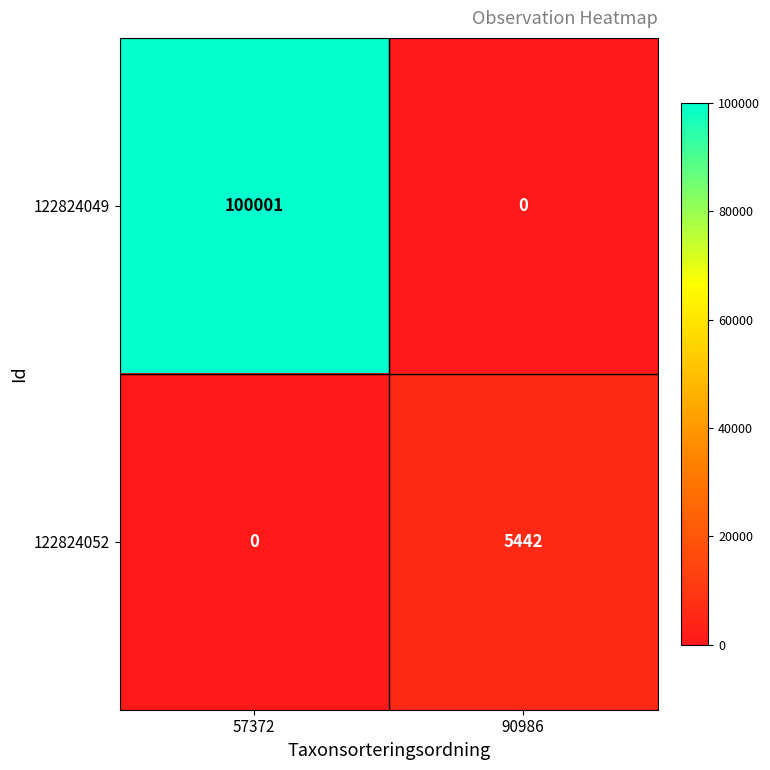

List the series in order of their overall mean, highest first.

122824049, 122824052